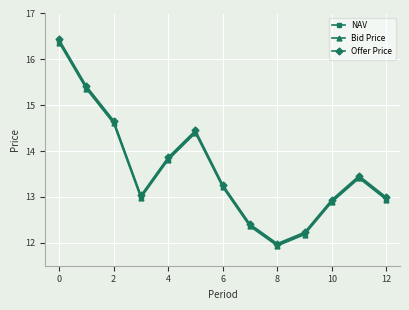

What is the maximum value for Offer Price?

16.4